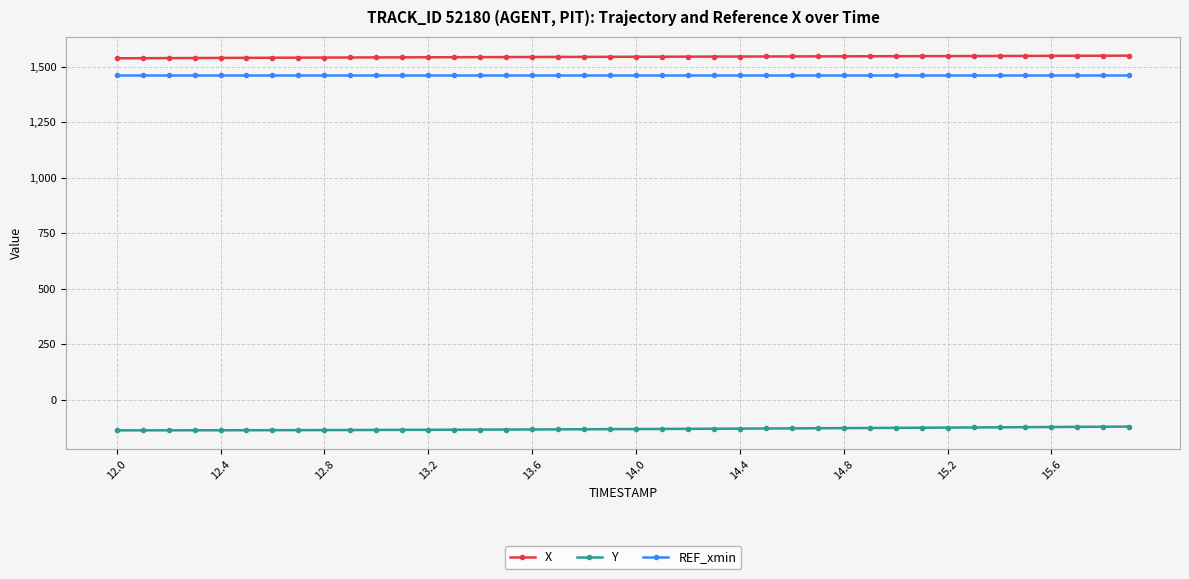

True or false: Y and REF_xmin intersect in this chart.

False